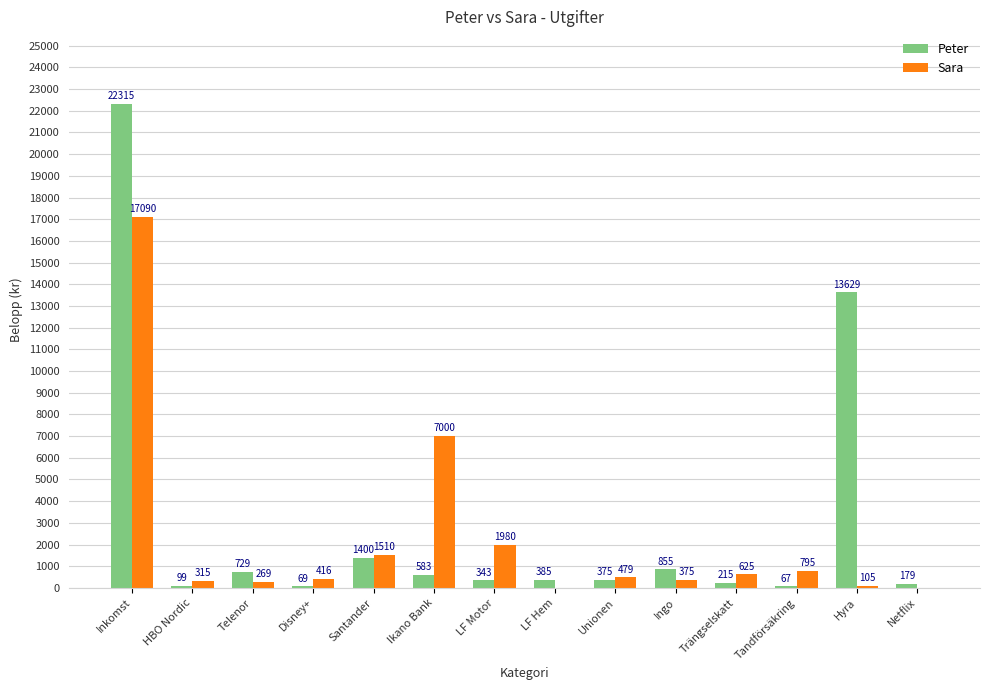

Count the number of data series in this chart.

2